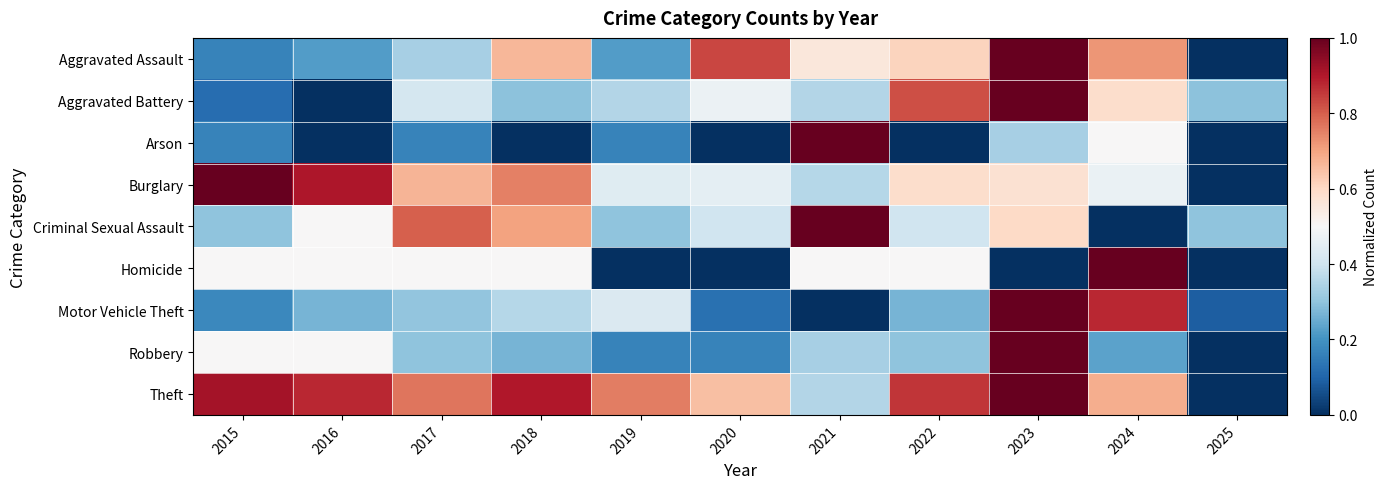

Reading left to right, what are all the values shown in this chart?

Aggravated Assault: 2015=0.2	2016=0.2	2017=0.3	2018=0.7	2019=0.2	2020=0.8	2021=0.6	2022=0.6	2023=1.0	2024=0.7	2025=0.0
Aggravated Battery: 2015=0.1	2016=0.0	2017=0.4	2018=0.3	2019=0.4	2020=0.5	2021=0.4	2022=0.8	2023=1.0	2024=0.6	2025=0.3
Arson: 2015=0.2	2016=0.0	2017=0.2	2018=0.0	2019=0.2	2020=0.0	2021=1.0	2022=0.0	2023=0.3	2024=0.5	2025=0.0
Burglary: 2015=1.0	2016=0.9	2017=0.7	2018=0.8	2019=0.4	2020=0.5	2021=0.4	2022=0.6	2023=0.6	2024=0.5	2025=0.0
Criminal Sexual Assault: 2015=0.3	2016=0.5	2017=0.8	2018=0.7	2019=0.3	2020=0.4	2021=1.0	2022=0.4	2023=0.6	2024=0.0	2025=0.3
Homicide: 2015=0.5	2016=0.5	2017=0.5	2018=0.5	2019=0.0	2020=0.0	2021=0.5	2022=0.5	2023=0.0	2024=1.0	2025=0.0
Motor Vehicle Theft: 2015=0.2	2016=0.3	2017=0.3	2018=0.4	2019=0.4	2020=0.1	2021=0.0	2022=0.3	2023=1.0	2024=0.9	2025=0.1
Robbery: 2015=0.5	2016=0.5	2017=0.3	2018=0.3	2019=0.2	2020=0.2	2021=0.3	2022=0.3	2023=1.0	2024=0.2	2025=0.0
Theft: 2015=0.9	2016=0.9	2017=0.8	2018=0.9	2019=0.8	2020=0.7	2021=0.4	2022=0.9	2023=1.0	2024=0.7	2025=0.0